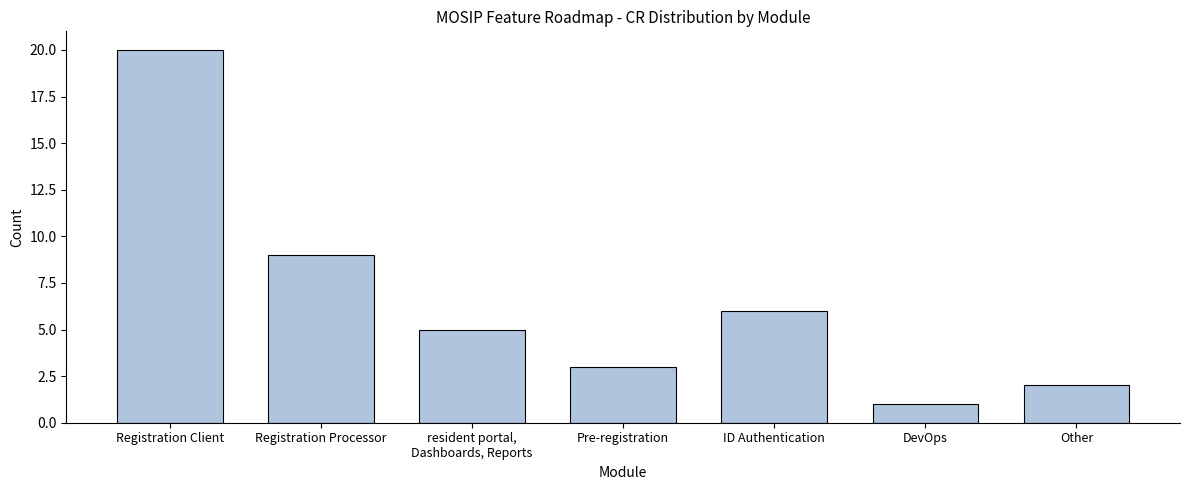

Reading right to left, extract all data points from this chart.

2	1	6	3	5	9	20